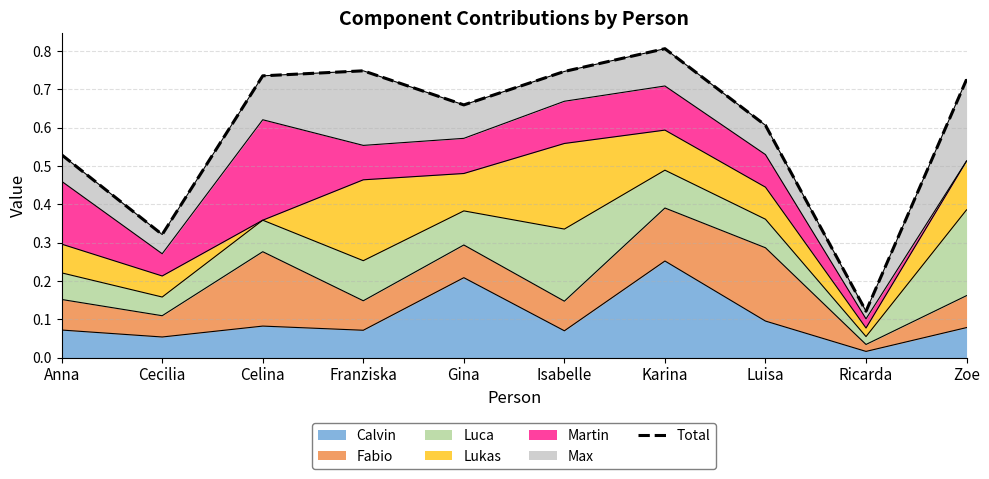

True or false: the data shows 1.1 at Luisa.

False